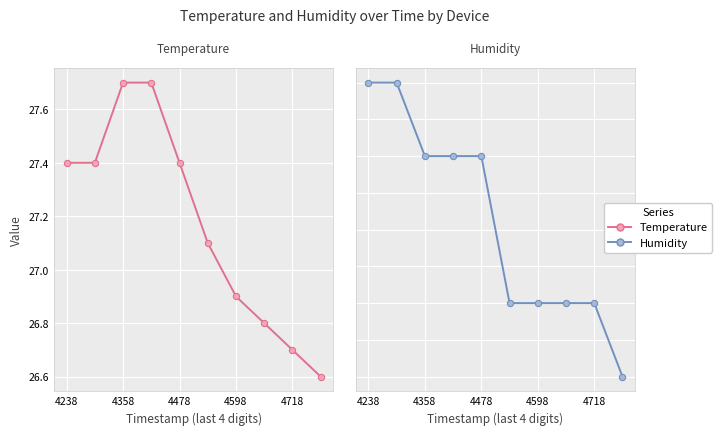

Which series has the largest total across all categories?

Humidity